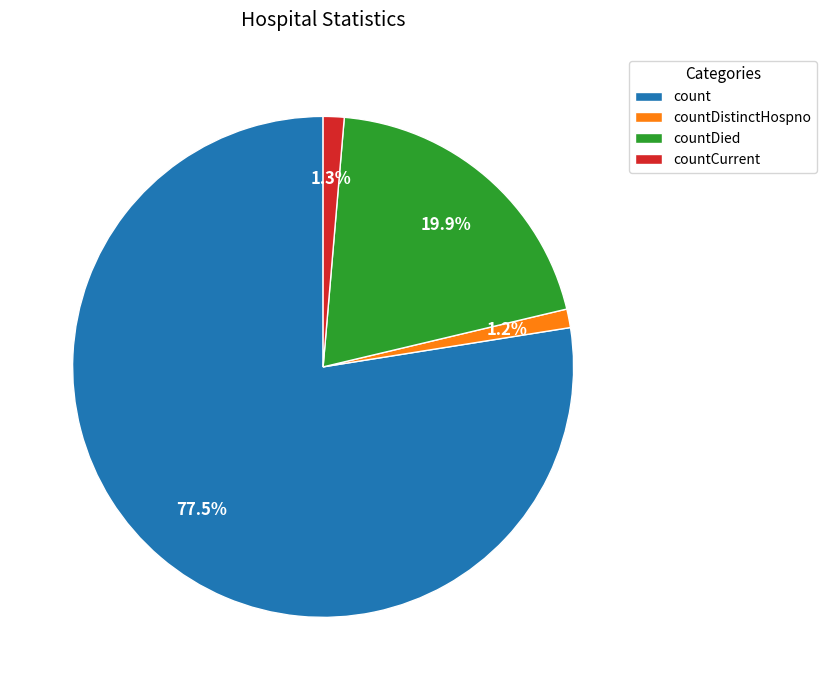

The countDistinctHospno slice represents 8% of the pie. True or false?

False